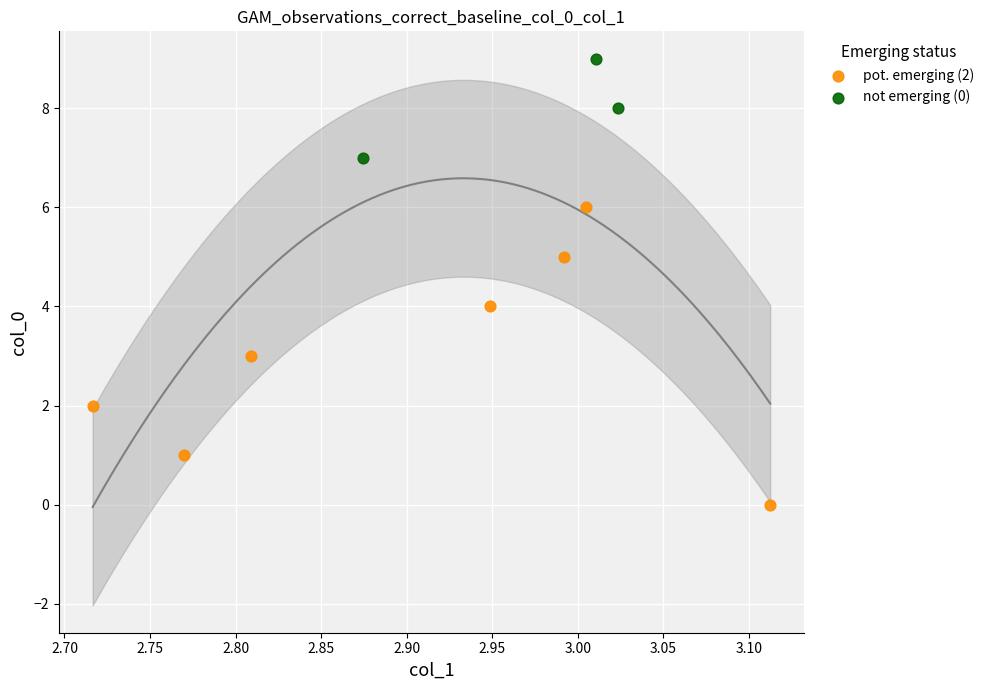

Which series has the widest spread of Y values?

pot. emerging (2)